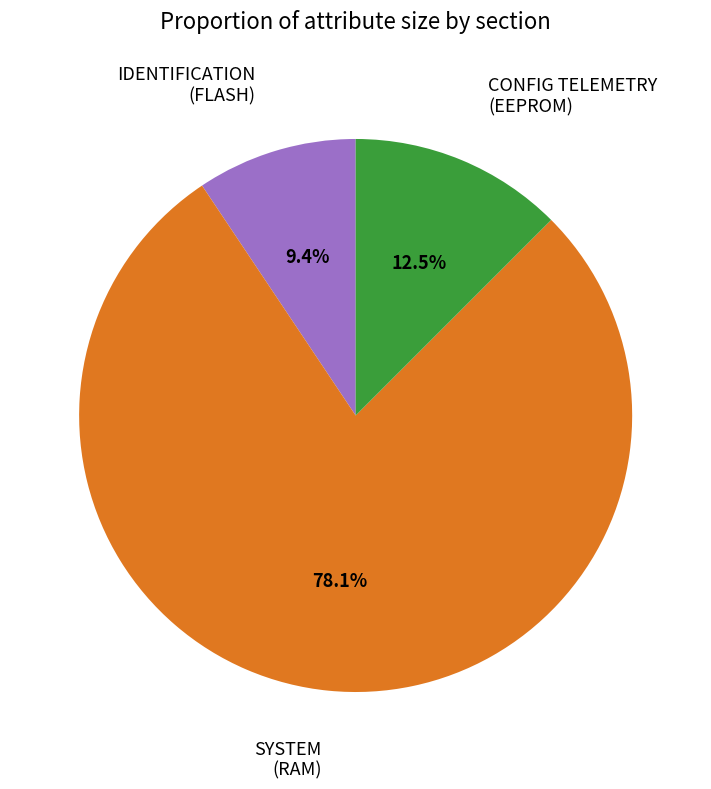

Rank the categories by value from lowest to highest.

IDENTIFICATION (FLASH), CONFIG TELEMETRY (EEPROM), SYSTEM (RAM)